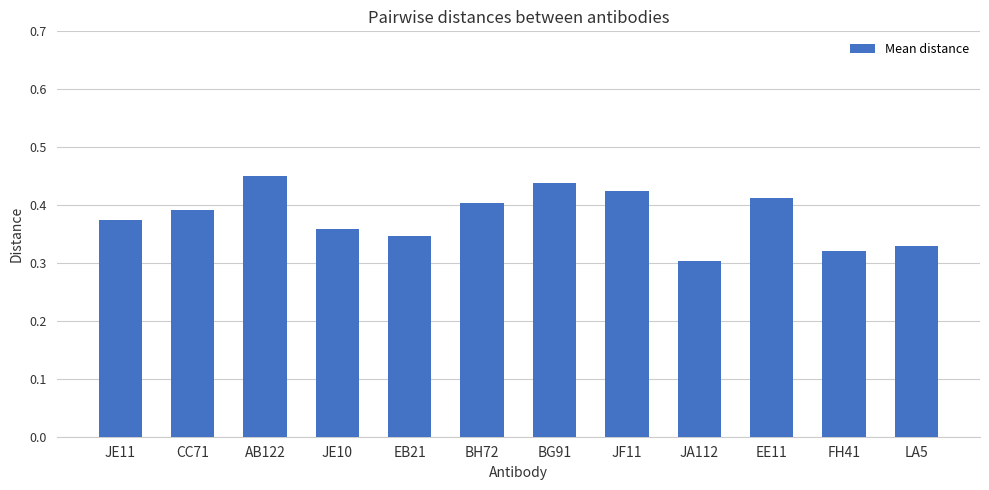

List the labels in order of value, largest first.

AB122, BG91, JF11, EE11, BH72, CC71, JE11, JE10, EB21, LA5, FH41, JA112